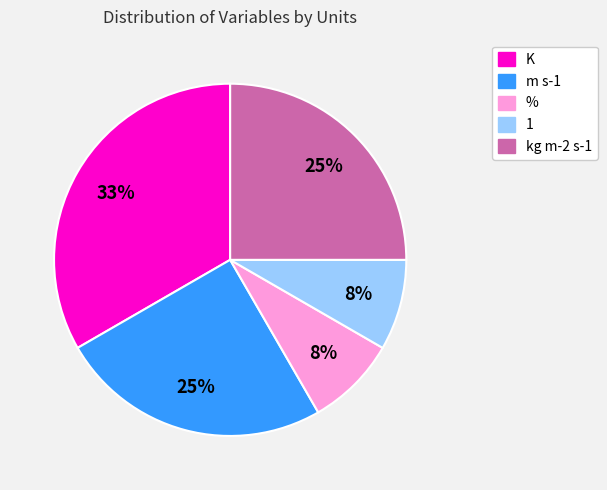

Is there any slice that represents more than half of the pie?

No